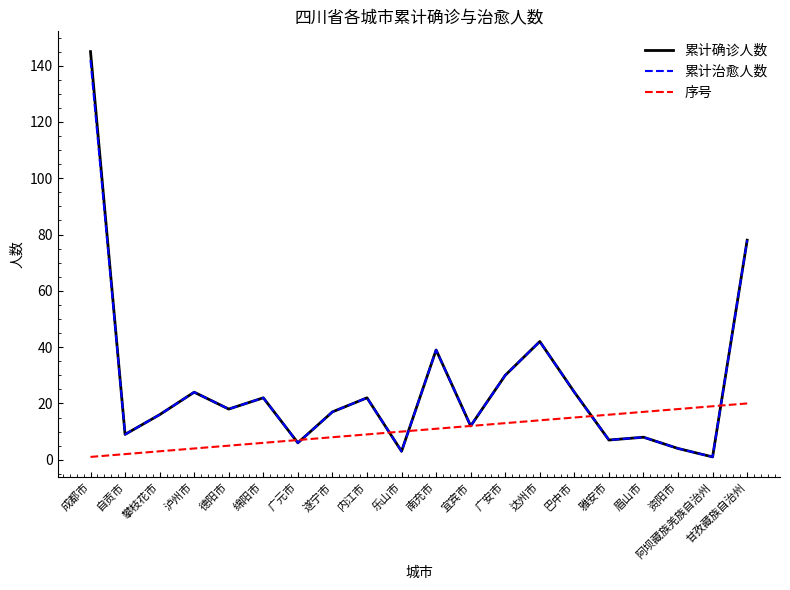

What is the total value across all series at 阿坝藏族羌族自治州?

21